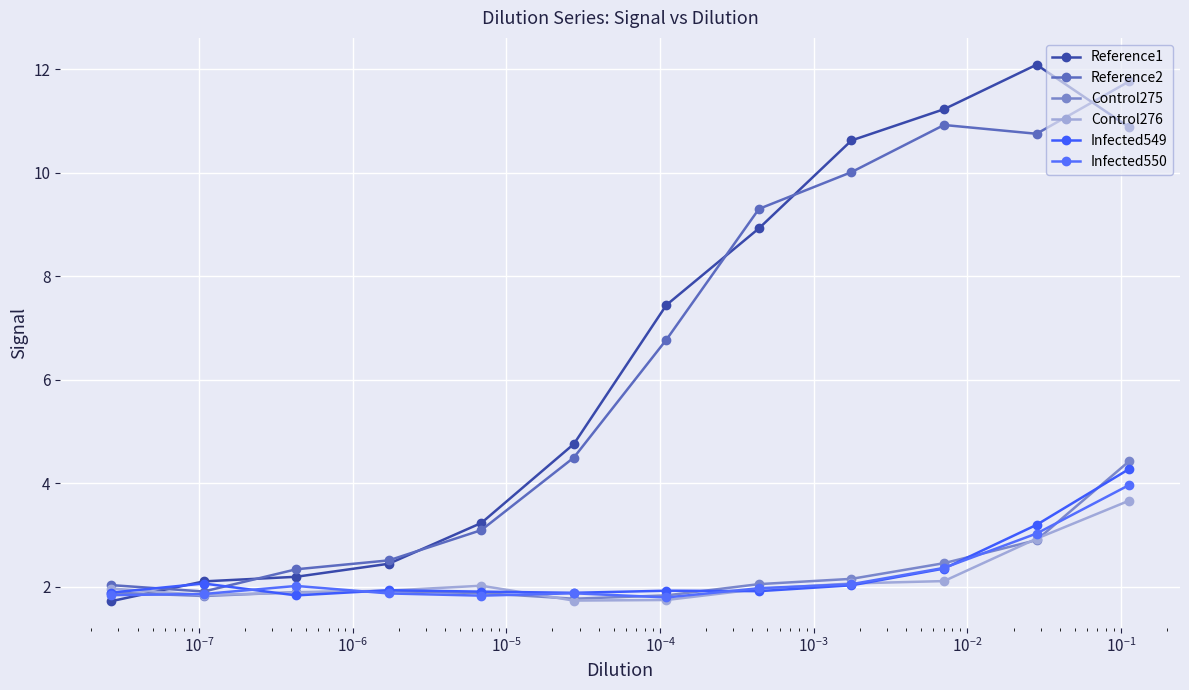

What is the maximum value for Control276?

3.7